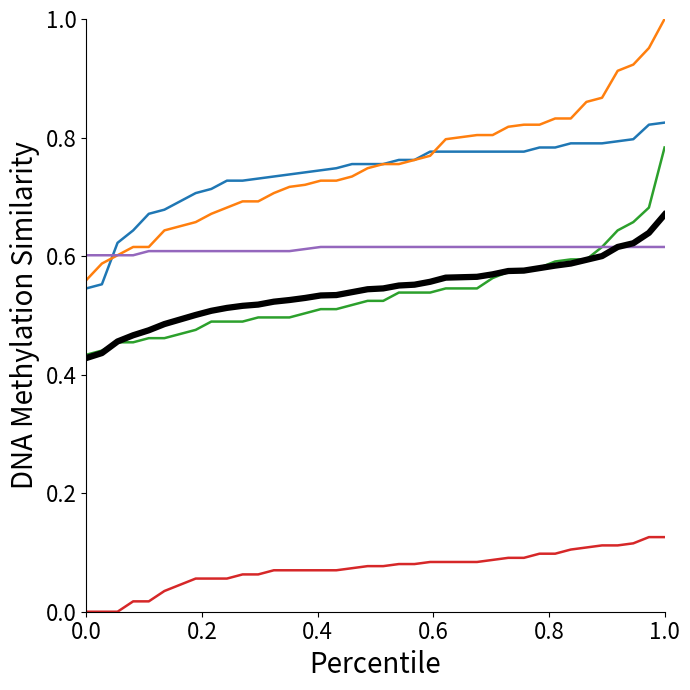

Reading left to right, extract all data points from this chart.

HR: 0.5	0.6	0.6	0.6	0.7	0.7	0.7	0.7	0.7	0.7	0.7	0.7	0.7	0.7	0.7	0.7	0.7	0.8	0.8	0.8	0.8	0.8	0.8	0.8	0.8	0.8	0.8	0.8	0.8	0.8	0.8	0.8	0.8	0.8	0.8	0.8	0.8	0.8
SBP: 0.6	0.6	0.6	0.6	0.6	0.6	0.7	0.7	0.7	0.7	0.7	0.7	0.7	0.7	0.7	0.7	0.7	0.7	0.7	0.8	0.8	0.8	0.8	0.8	0.8	0.8	0.8	0.8	0.8	0.8	0.8	0.8	0.9	0.9	0.9	0.9	1.0	1.0
MAP: 0.4	0.4	0.5	0.5	0.5	0.5	0.5	0.5	0.5	0.5	0.5	0.5	0.5	0.5	0.5	0.5	0.5	0.5	0.5	0.5	0.5	0.5	0.5	0.5	0.5	0.5	0.6	0.6	0.6	0.6	0.6	0.6	0.6	0.6	0.6	0.7	0.7	0.8
Resp: 0.0	0.0	0.0	0.0	0.0	0.0	0.0	0.1	0.1	0.1	0.1	0.1	0.1	0.1	0.1	0.1	0.1	0.1	0.1	0.1	0.1	0.1	0.1	0.1	0.1	0.1	0.1	0.1	0.1	0.1	0.1	0.1	0.1	0.1	0.1	0.1	0.1	0.1
O2Sat: 0.6	0.6	0.6	0.6	0.6	0.6	0.6	0.6	0.6	0.6	0.6	0.6	0.6	0.6	0.6	0.6	0.6	0.6	0.6	0.6	0.6	0.6	0.6	0.6	0.6	0.6	0.6	0.6	0.6	0.6	0.6	0.6	0.6	0.6	0.6	0.6	0.6	0.6
Mean: 0.4	0.4	0.5	0.5	0.5	0.5	0.5	0.5	0.5	0.5	0.5	0.5	0.5	0.5	0.5	0.5	0.5	0.5	0.5	0.5	0.6	0.6	0.6	0.6	0.6	0.6	0.6	0.6	0.6	0.6	0.6	0.6	0.6	0.6	0.6	0.6	0.6	0.7